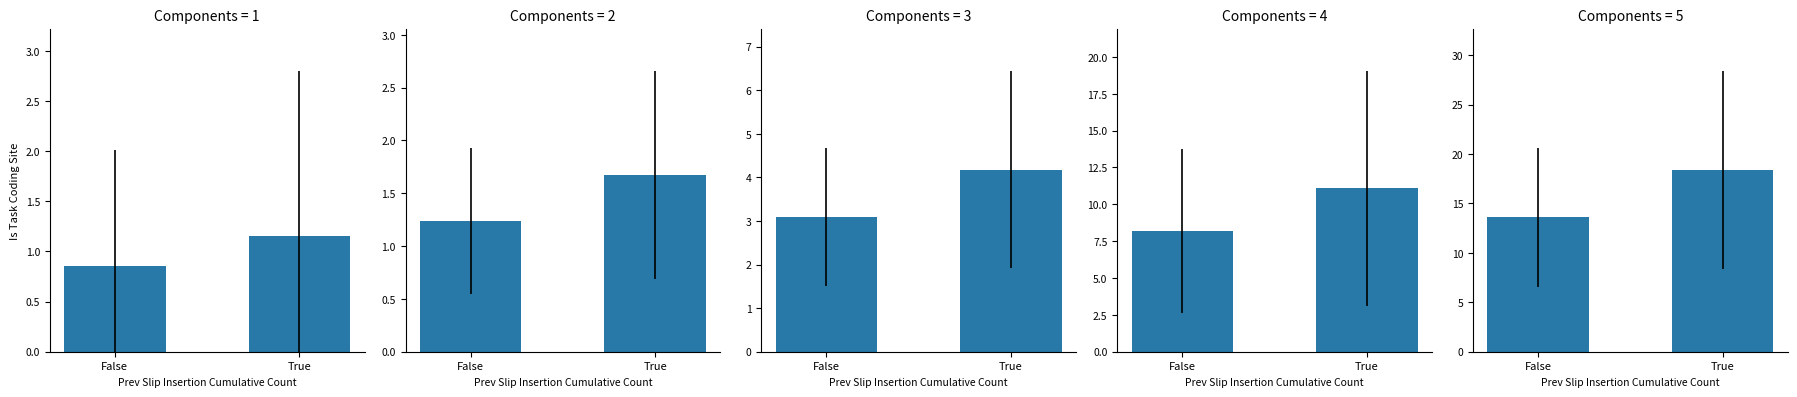

The Aggravated Assault series shows 1.1 at True. True or false?

True